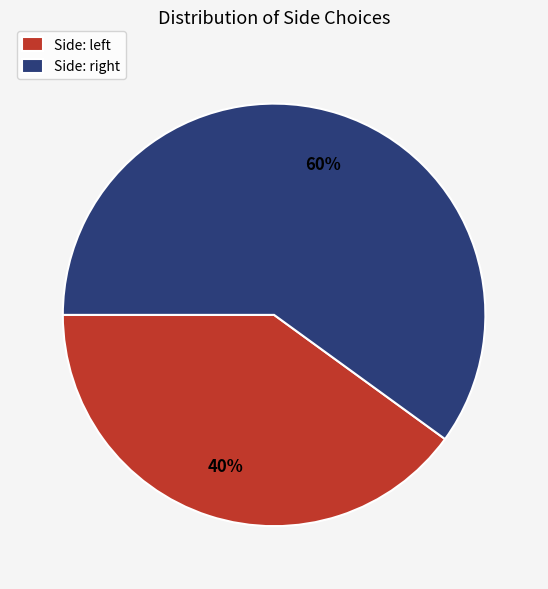

Which category accounts for the majority?

Side: right